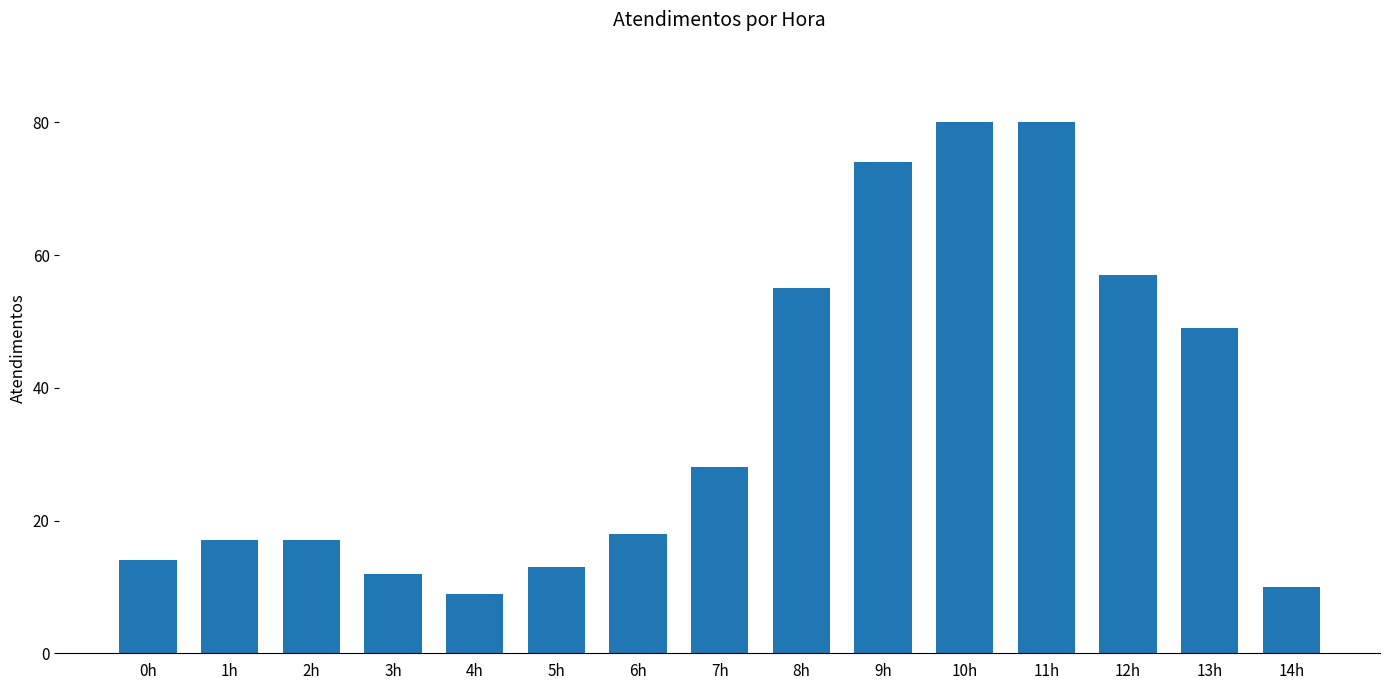

Reading right to left, list all the values displayed in this chart.

14h=10	13h=49	12h=57	11h=80	10h=80	9h=74	8h=55	7h=28	6h=18	5h=13	4h=9	3h=12	2h=17	1h=17	0h=14